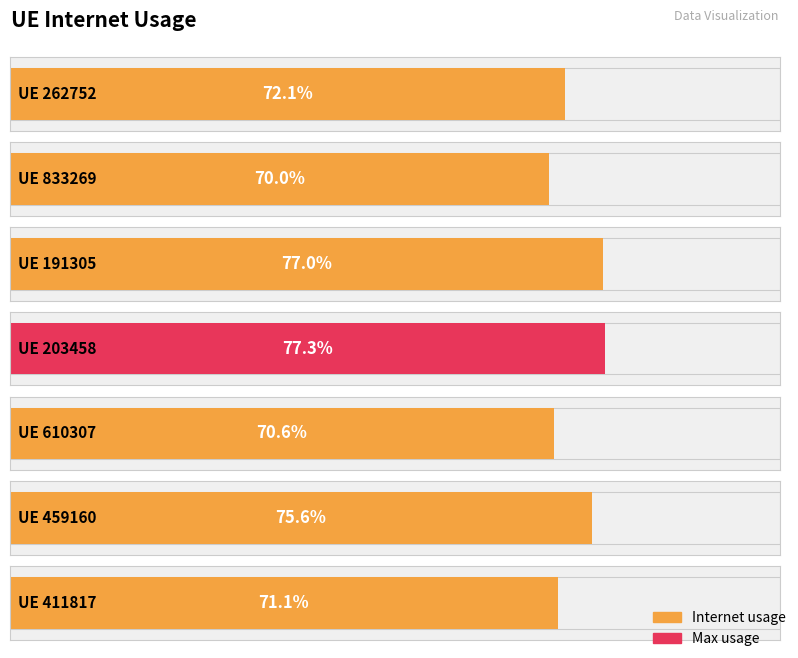

What value does the data have at 262752?

0.7